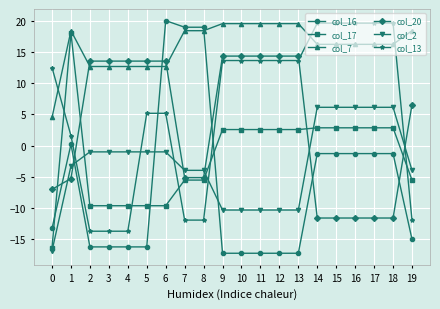

At which category is the sum across all series the highest?

6